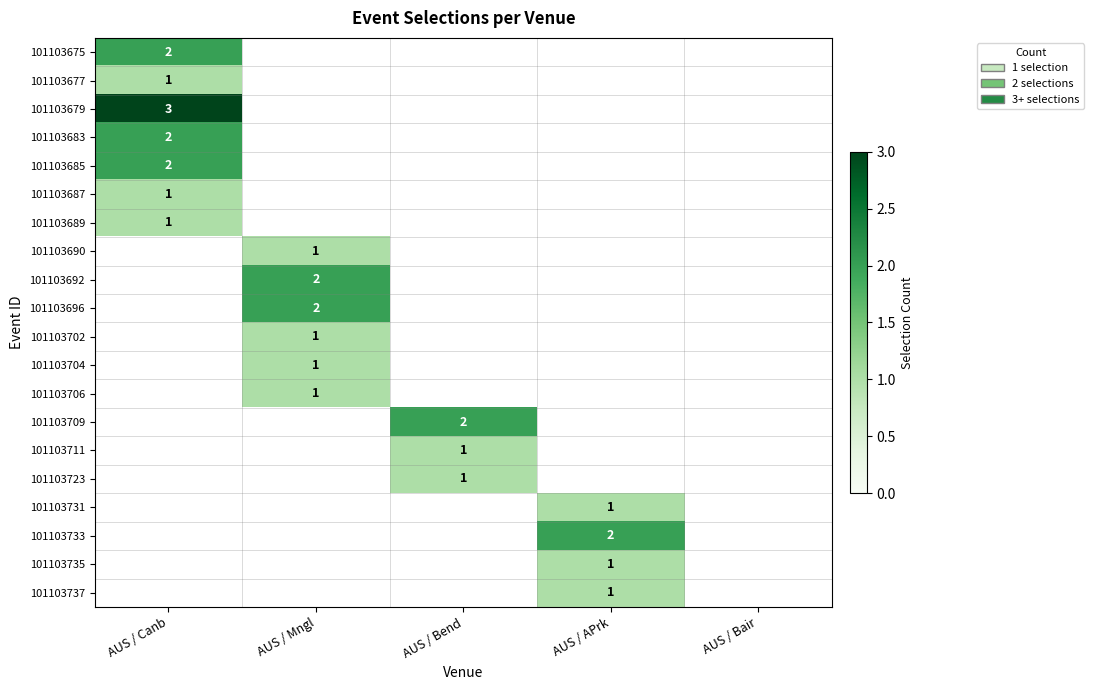

The 101103685 series shows 3 at AUS / Canb. True or false?

False